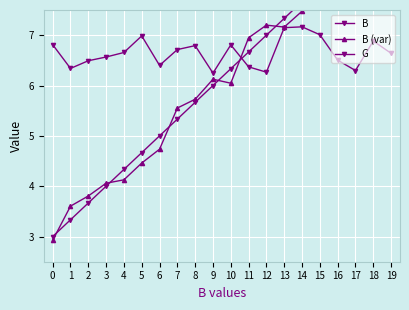

What is the difference between the highest and lowest values at 12?

0.9